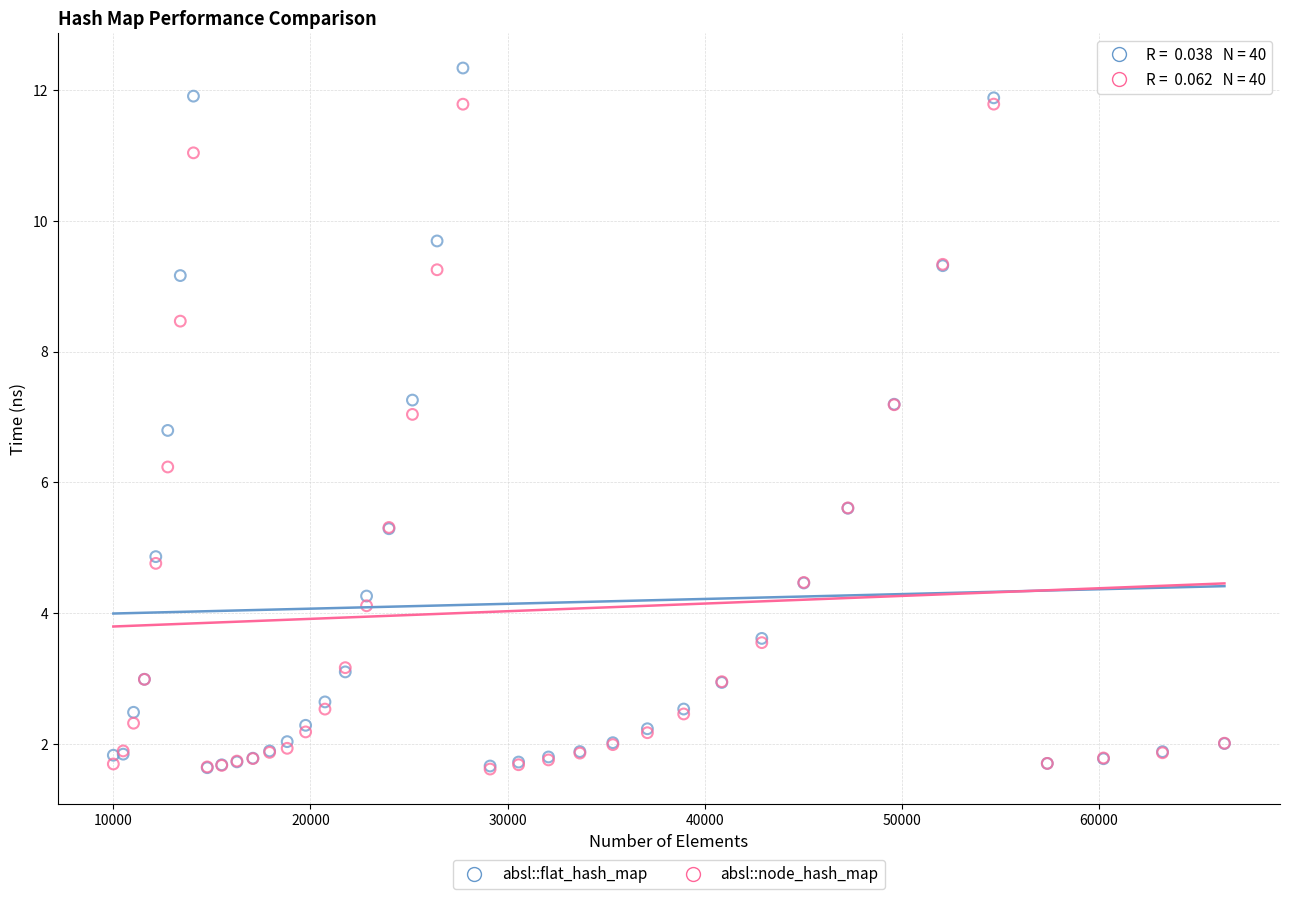

In the absl::node_hash_map series, what Y value is closest to 6?

6.2